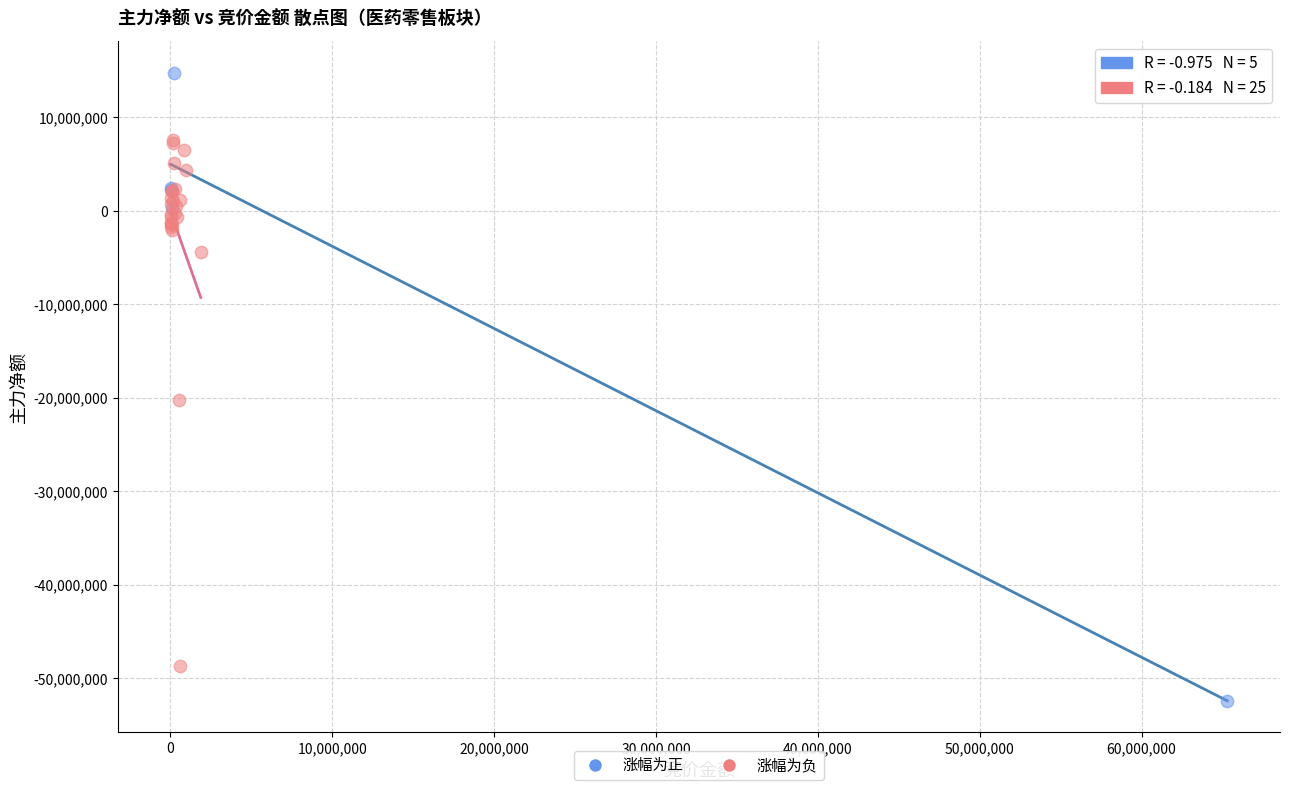

Which series contains the lowest Y value?

涨幅为正